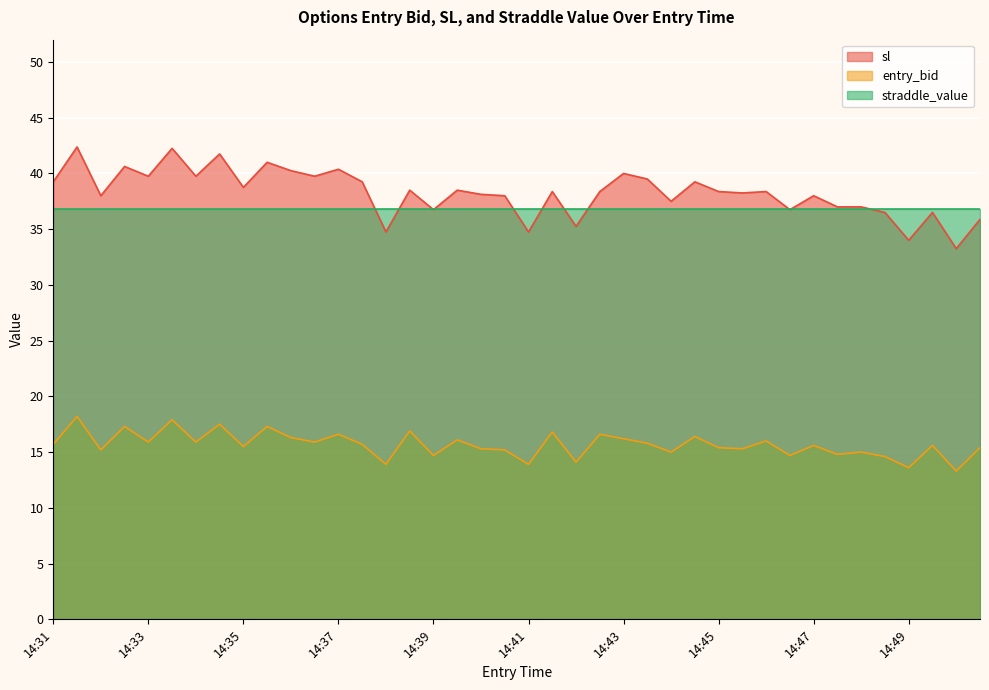

At which label does entry_bid first exceed 15?

14:31